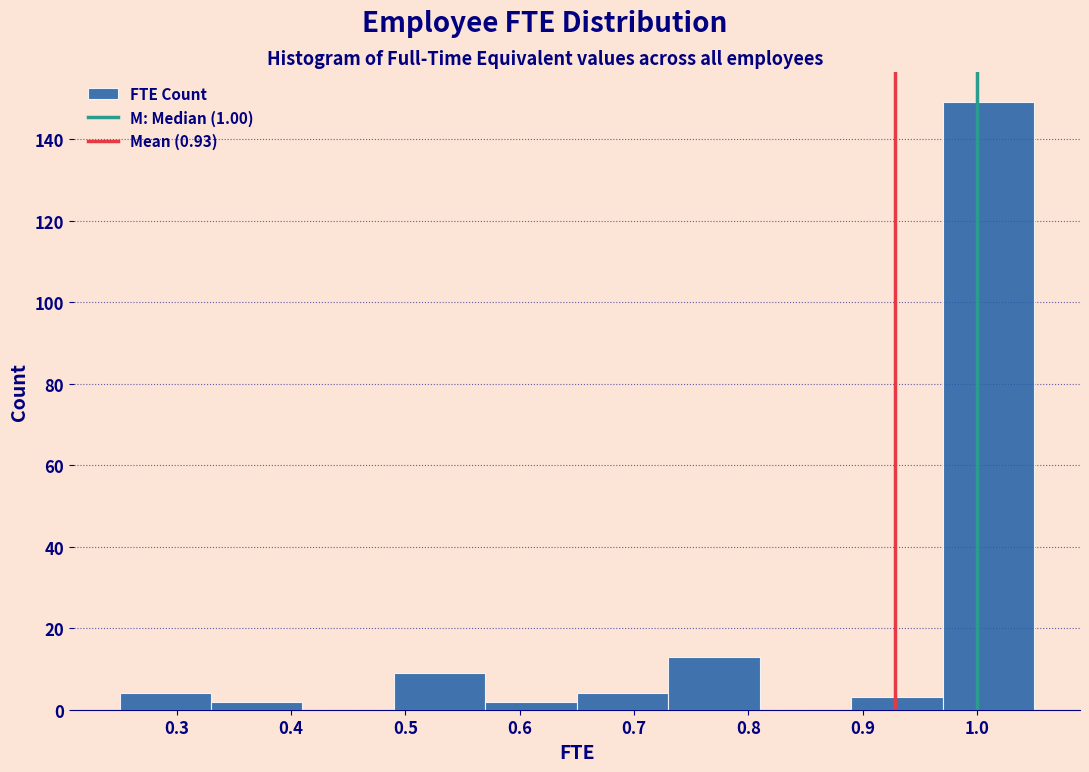

Reading left to right, list every bar in this chart as the range it spans on the x-axis followed by its height. The values are not printed on the chart, so give them approximately, as read against the axis.

0.25 to 0.33: 4
0.33 to 0.41: 2
0.41 to 0.49: 0
0.49 to 0.57: 10
0.57 to 0.65: 2
0.65 to 0.73: 4
0.73 to 0.81: 14
0.81 to 0.89: 0
0.89 to 0.97: 4
0.97 to 1.05: 150